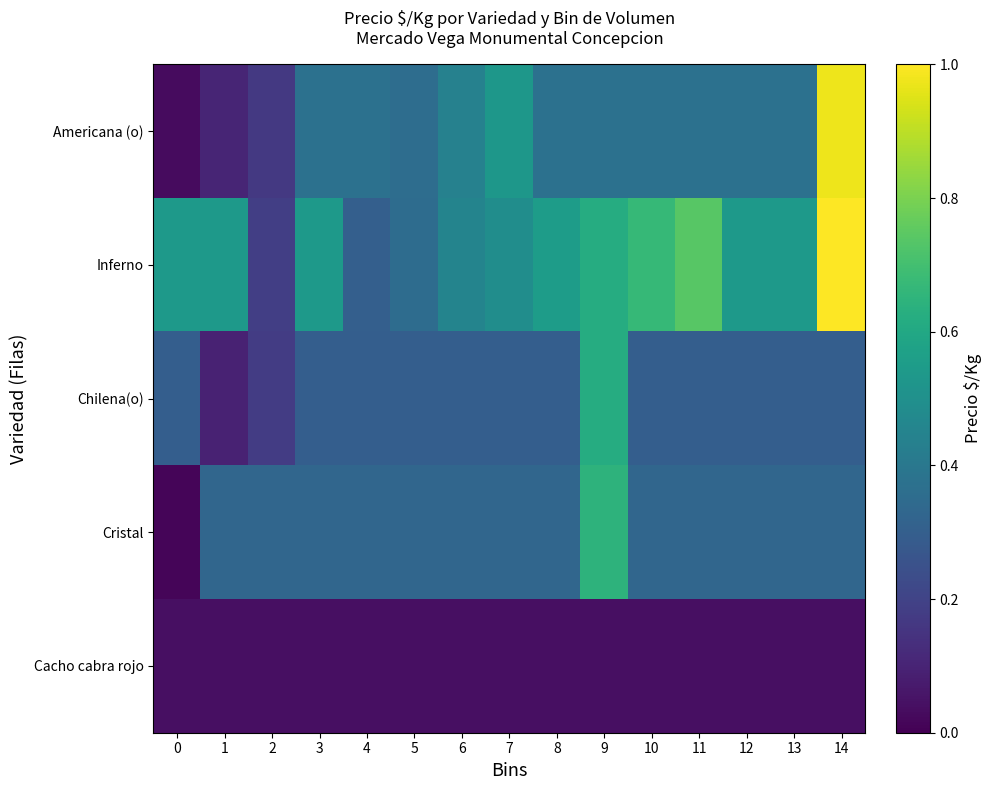

What is the greatest value displayed?

1.0